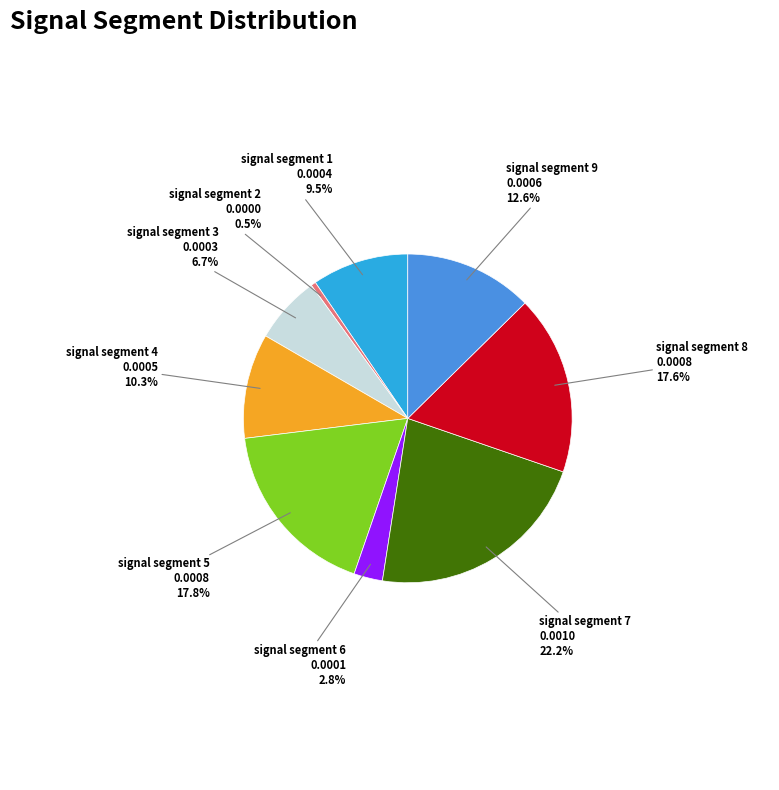

True or false: signal segment 3 accounts for 7% of the total.

True